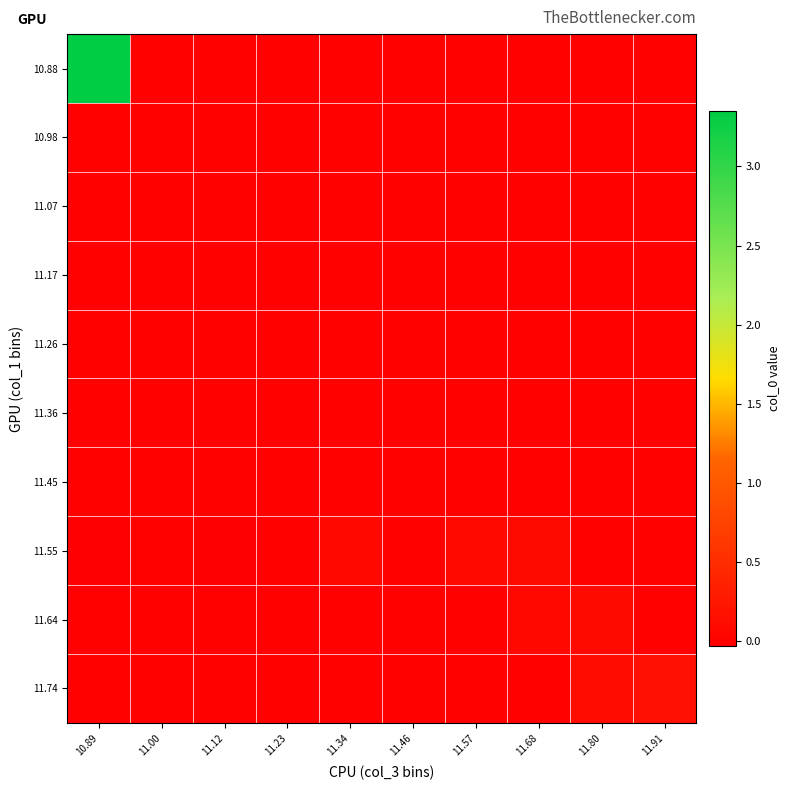

At how many categories does at least one series exceed 3?

1